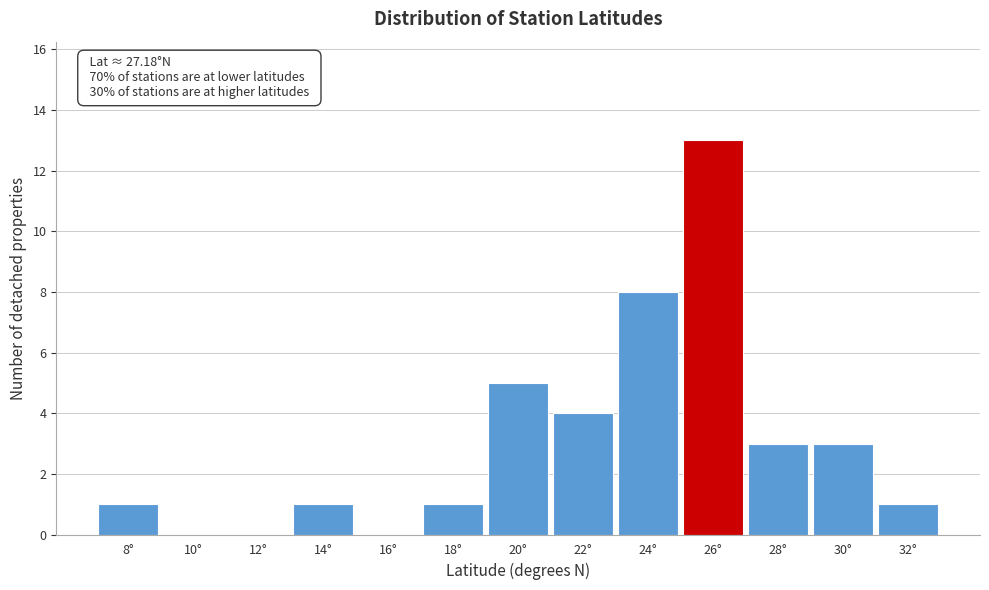

Reading right to left, transcribe all the data shown in this chart.

32°=1	30°=3	28°=3	26°=13	24°=8	22°=4	20°=5	18°=1	16°=0	14°=1	12°=0	10°=0	8°=1